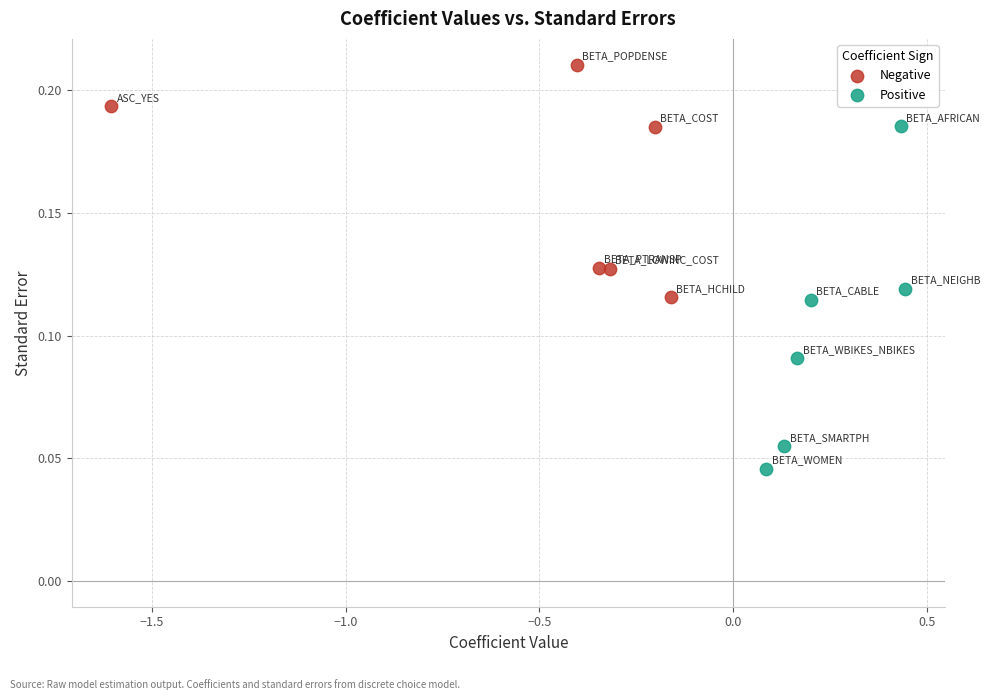

What are all the series names shown in the legend?

Negative, Positive